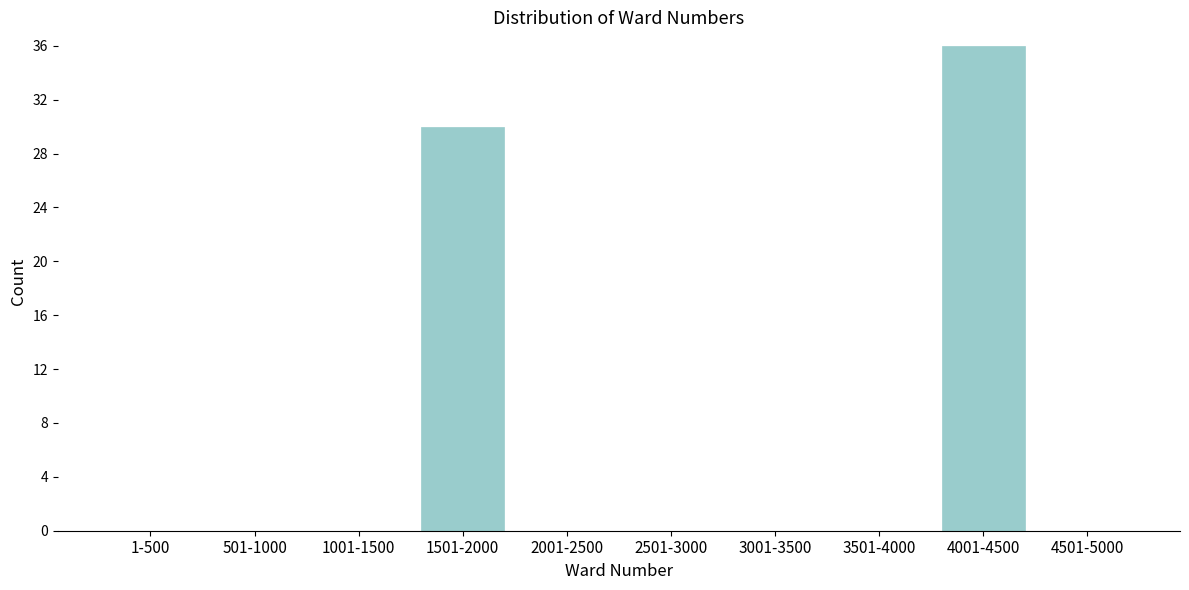

Reading right to left, list all the values displayed in this chart.

4501-5000=0	4001-4500=36	3501-4000=0	3001-3500=0	2501-3000=0	2001-2500=0	1501-2000=30	1001-1500=0	501-1000=0	1-500=0